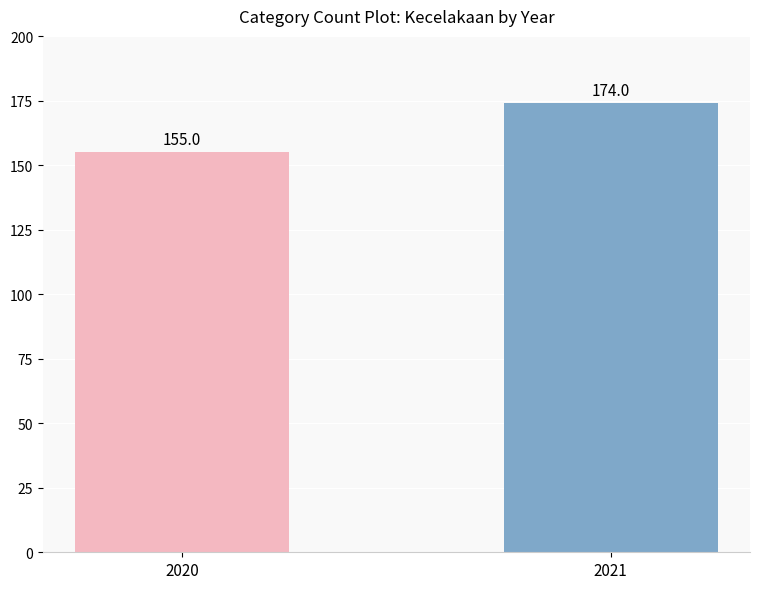

Which label corresponds to the largest value in the chart?

2021